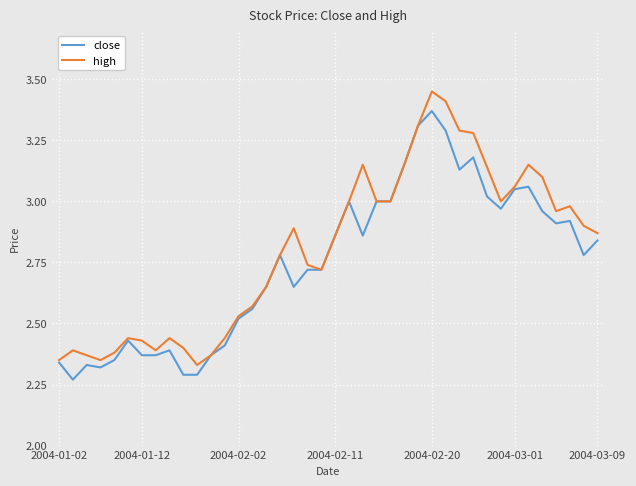

List the series in order of their peak value, highest first.

high, close